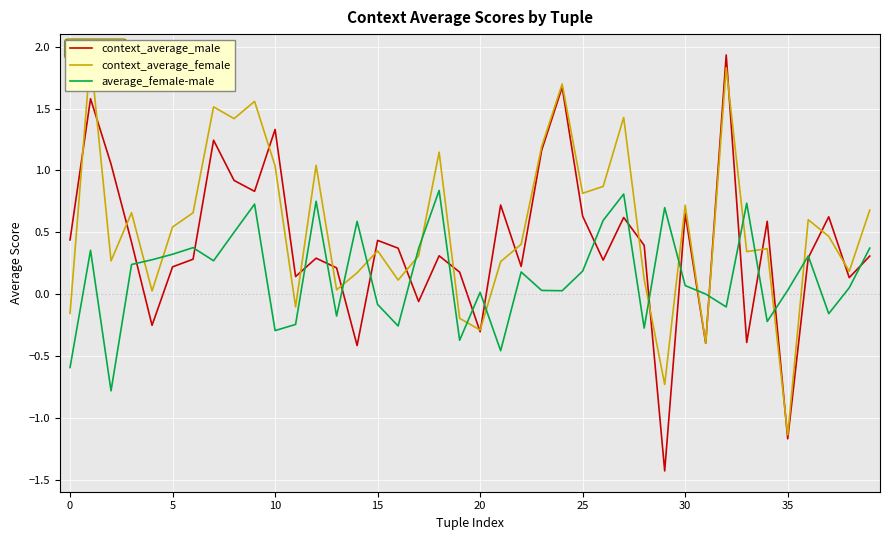

What is the lowest value of the average_female-male series?

-0.8